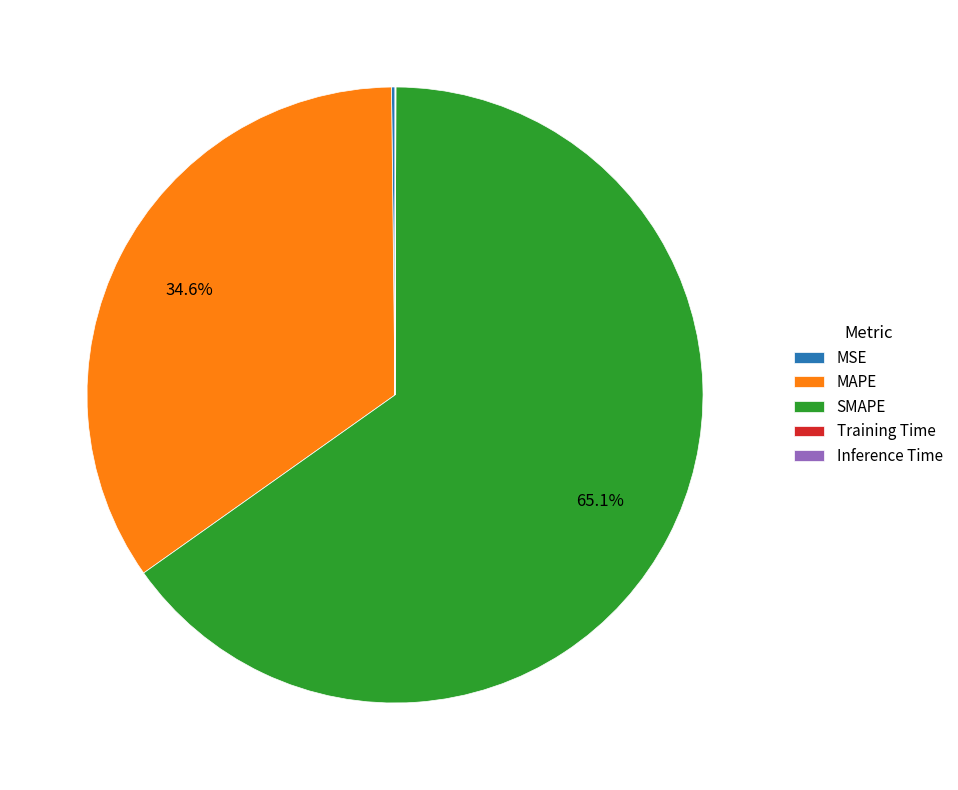

Which slice is the largest?

SMAPE